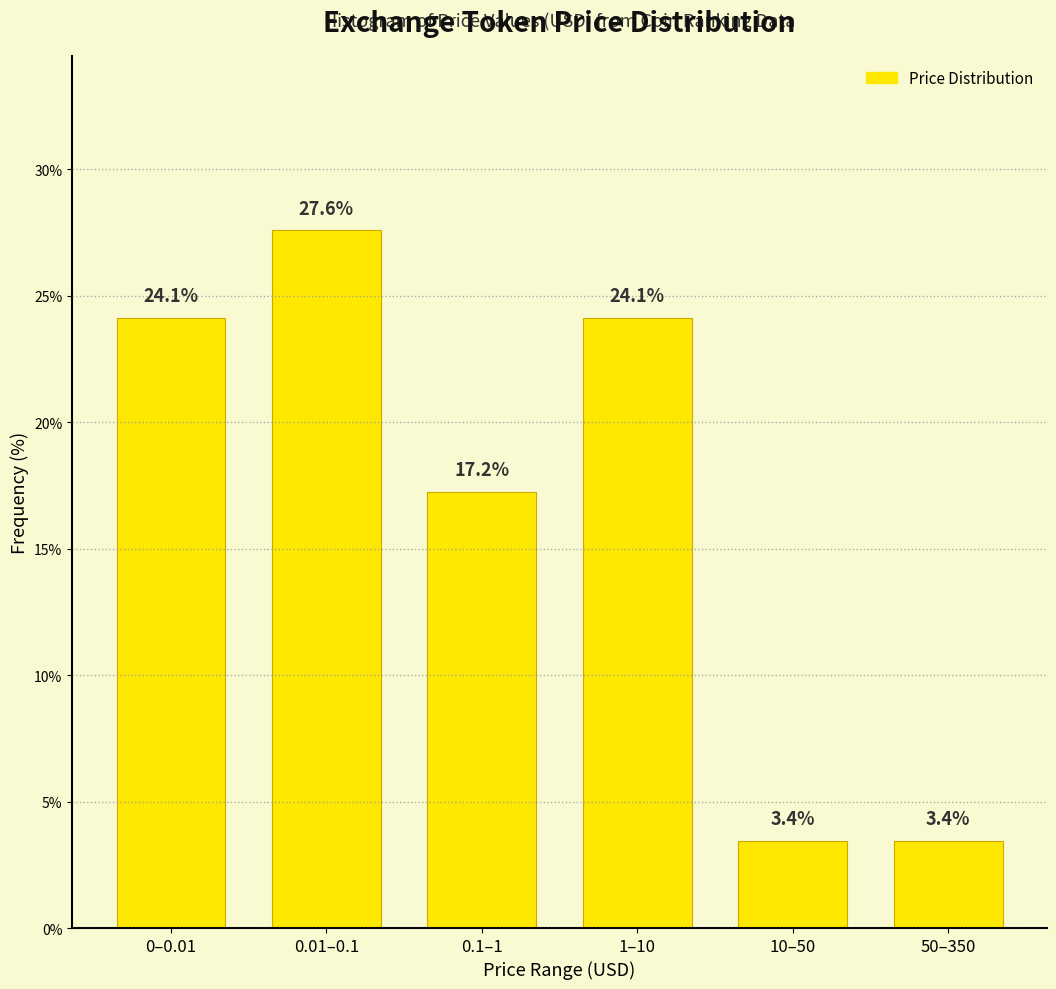

Reading left to right, extract all data points from this chart.

0–0.01=24.1	0.01–0.1=27.6	0.1–1=17.2	1–10=24.1	10–50=3.4	50–350=3.4